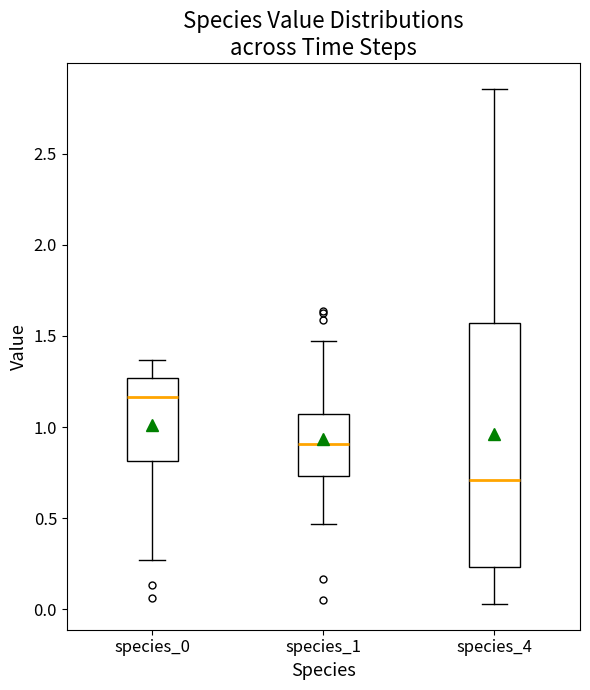

Reading left to right, transcribe this box plot: for each box, give where its median line is, the range the box spans, and where its two whiskers end, as read against the y-axis. The values are not printed on the chart, so give them approximately, as read against the axis.

species_0: median 1.15, box 0.80 to 1.25, whiskers 0.25 to 1.35
species_1: median 0.90, box 0.75 to 1.05, whiskers 0.45 to 1.45
species_4: median 0.70, box 0.25 to 1.55, whiskers 0.05 to 2.85